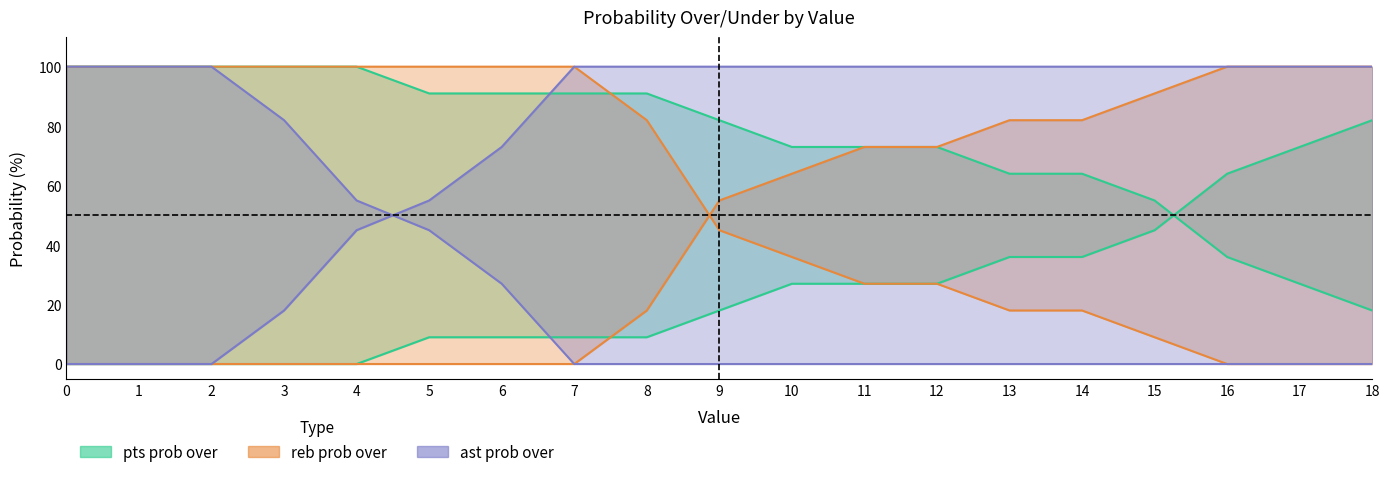

Which series has the largest range (max minus min)?

reb prob over